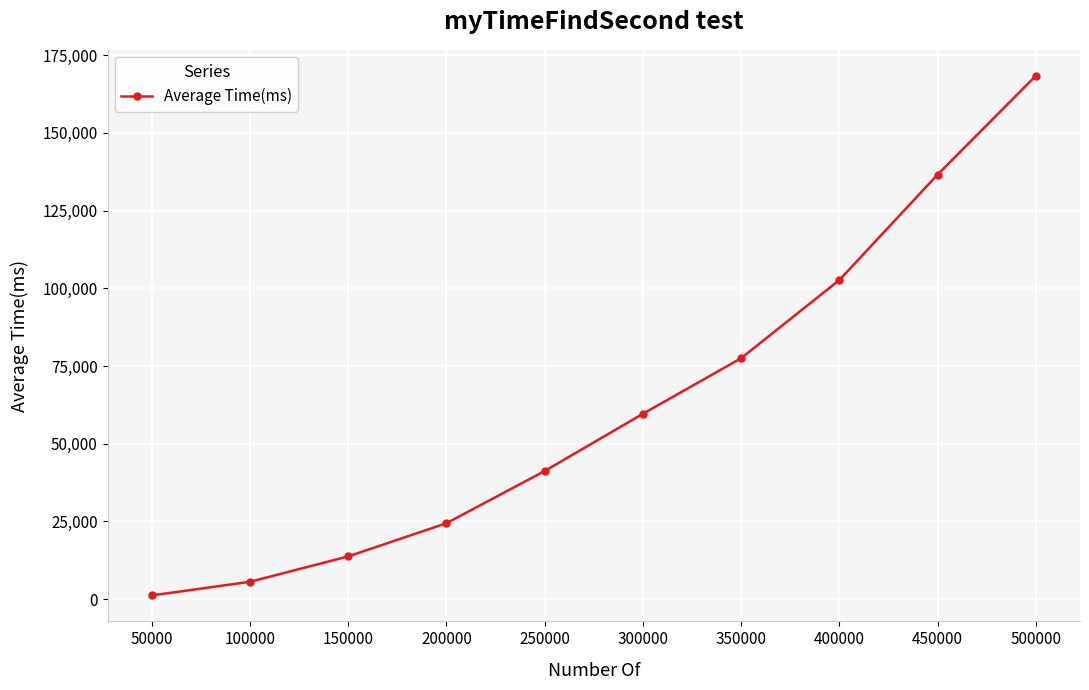

Count the number of categories in the chart.

10